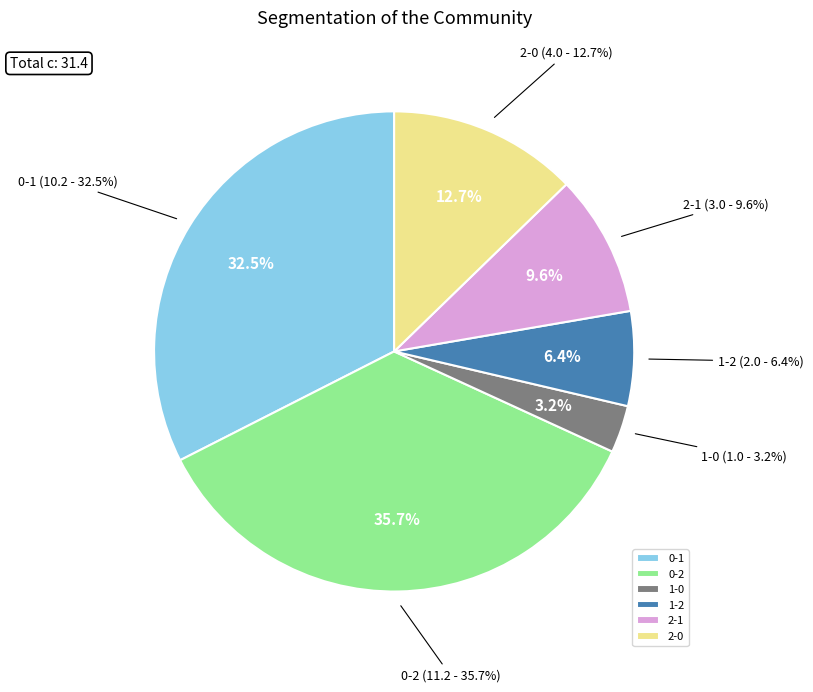

Rank the categories by value from highest to lowest.

0-2, 0-1, 2-0, 2-1, 1-2, 1-0